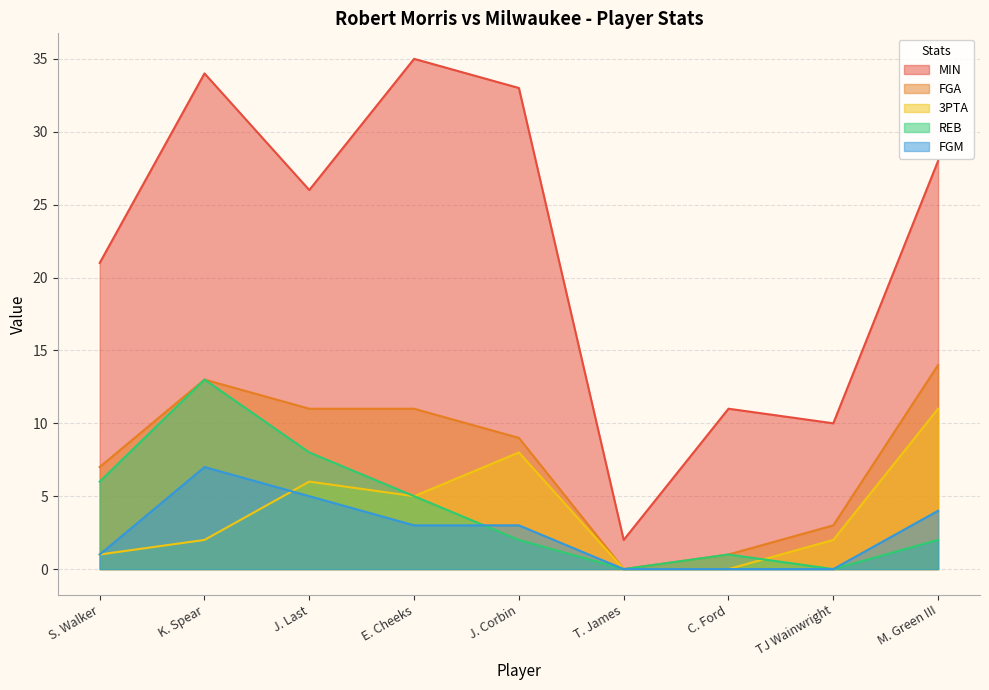

True or false: FGM and MIN intersect in this chart.

False